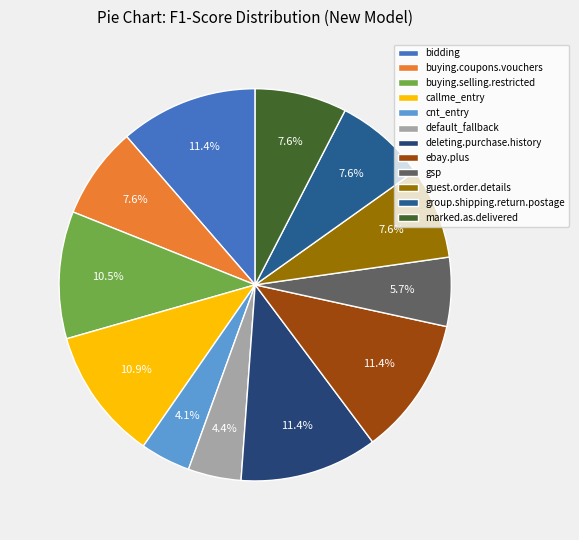

Is it true that ebay.plus is 11% of the pie?

True